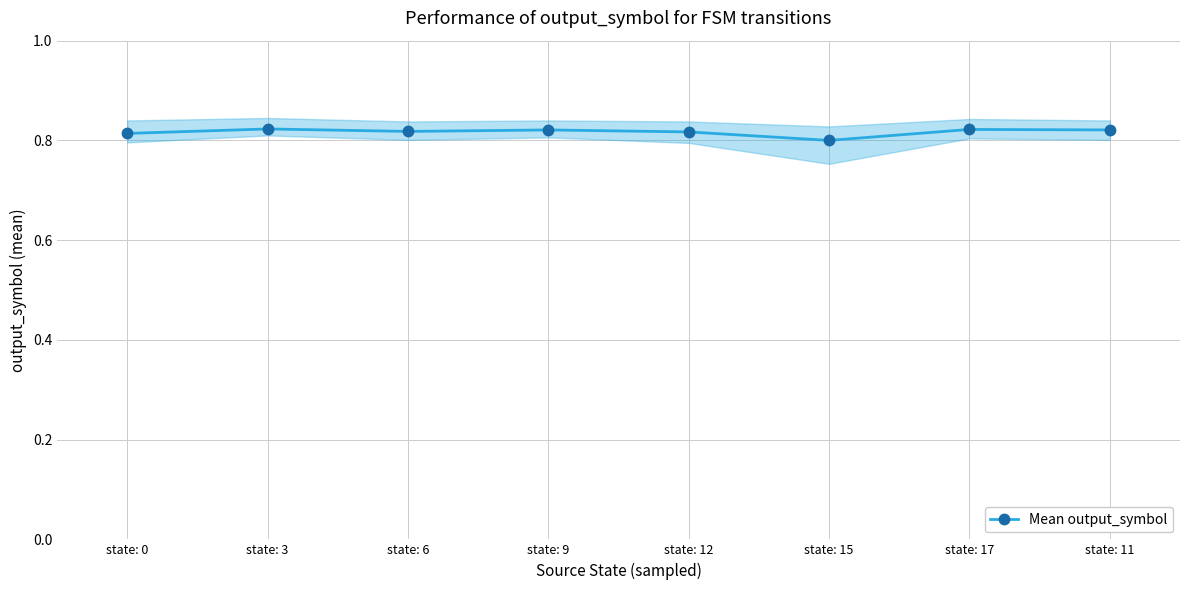

What position from the left is state: 6?

3